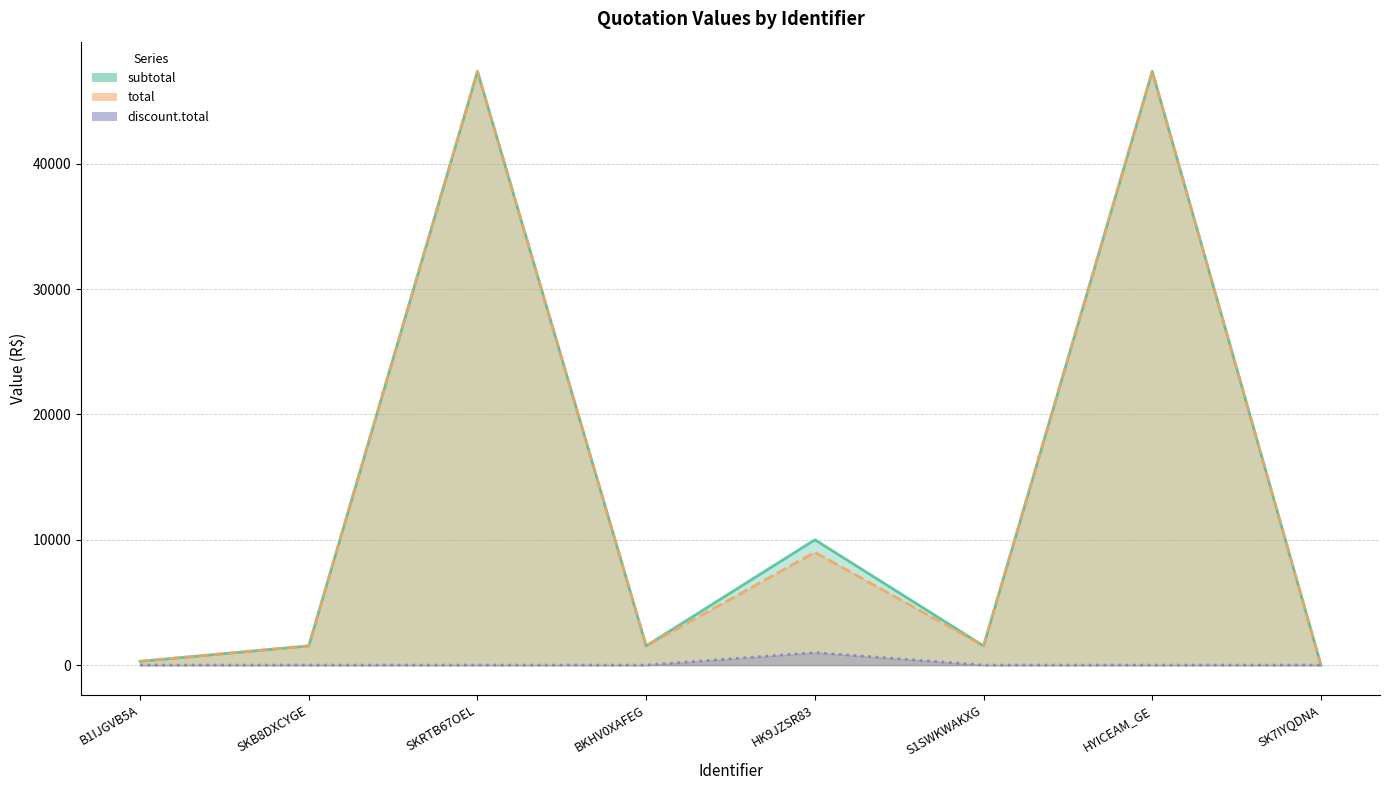

At how many categories does at least one series exceed 24945?

2